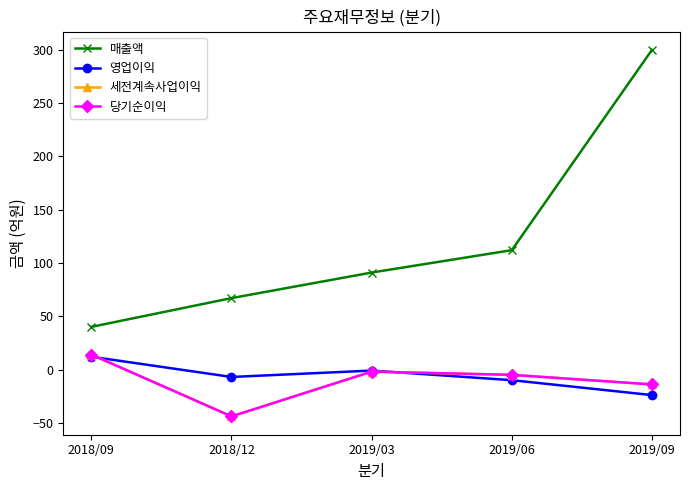

What is the smallest value displayed?

-44